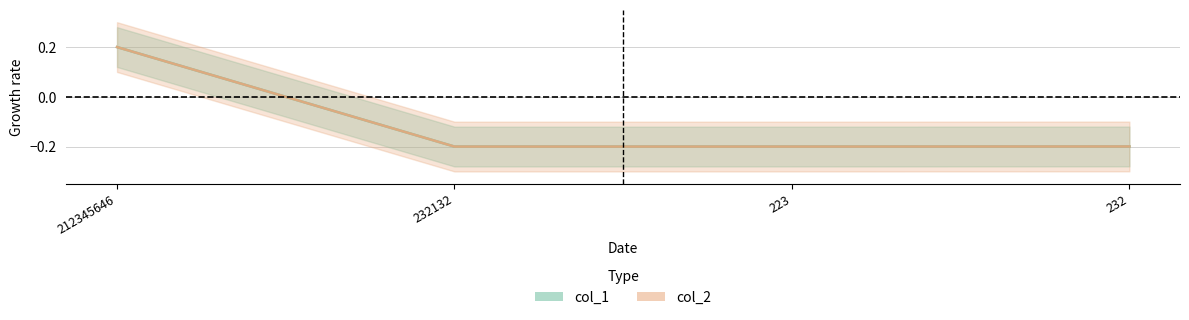

At 232132, list the series in order from largest to smallest.

col_1, col_2